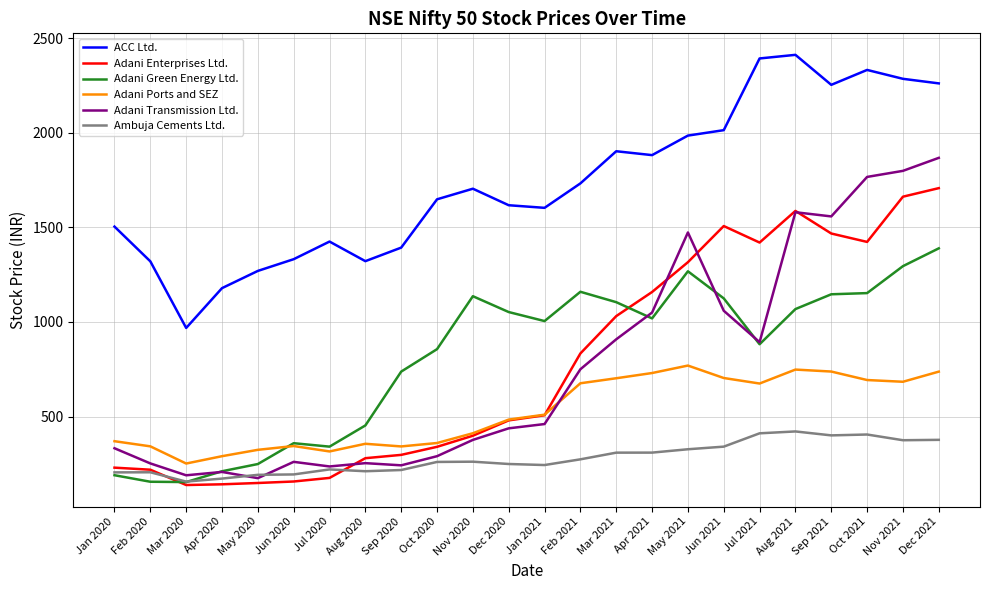

True or false: Adani Transmission Ltd. and Adani Enterprises Ltd. cross at least once.

True